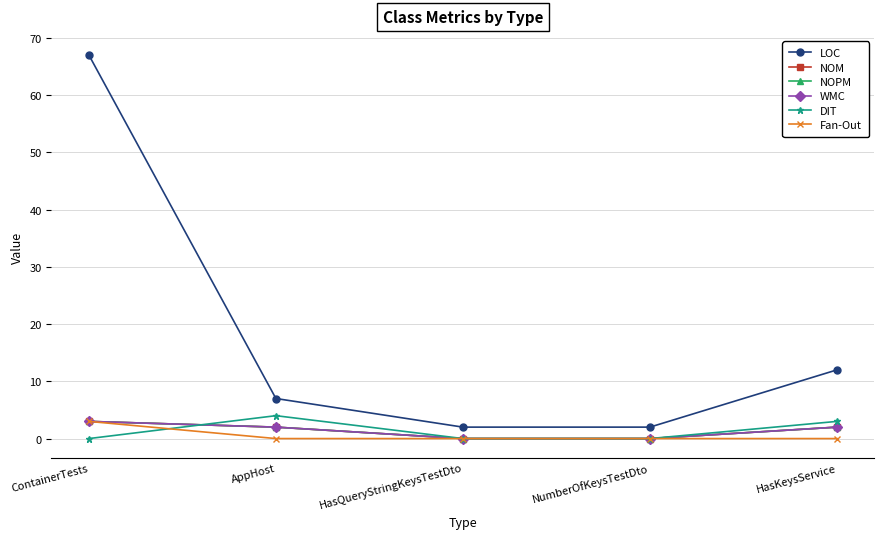

What is the difference between the second highest and minimum values in the NOPM series?

2